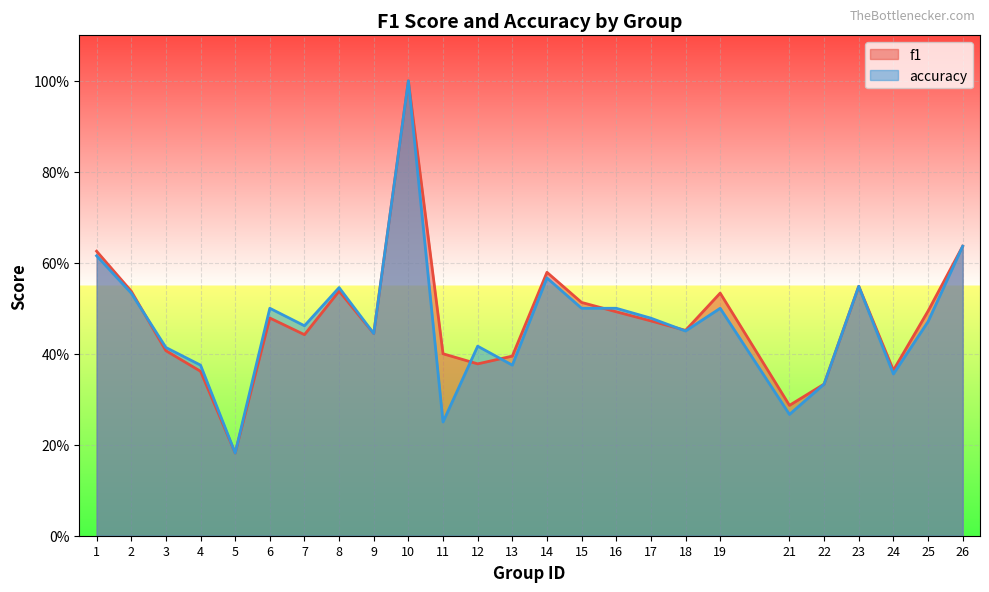

Between 3 and 23, which is larger?

23